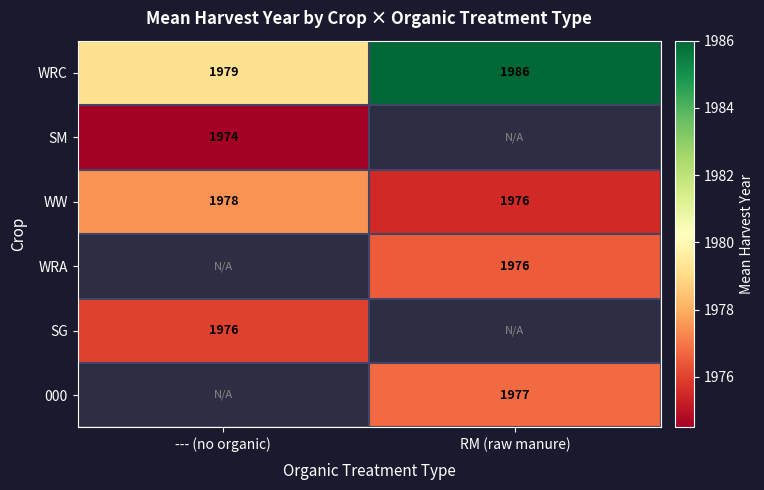

What is the difference between the WW values at --- (no organic) and RM (raw manure)?

2.0